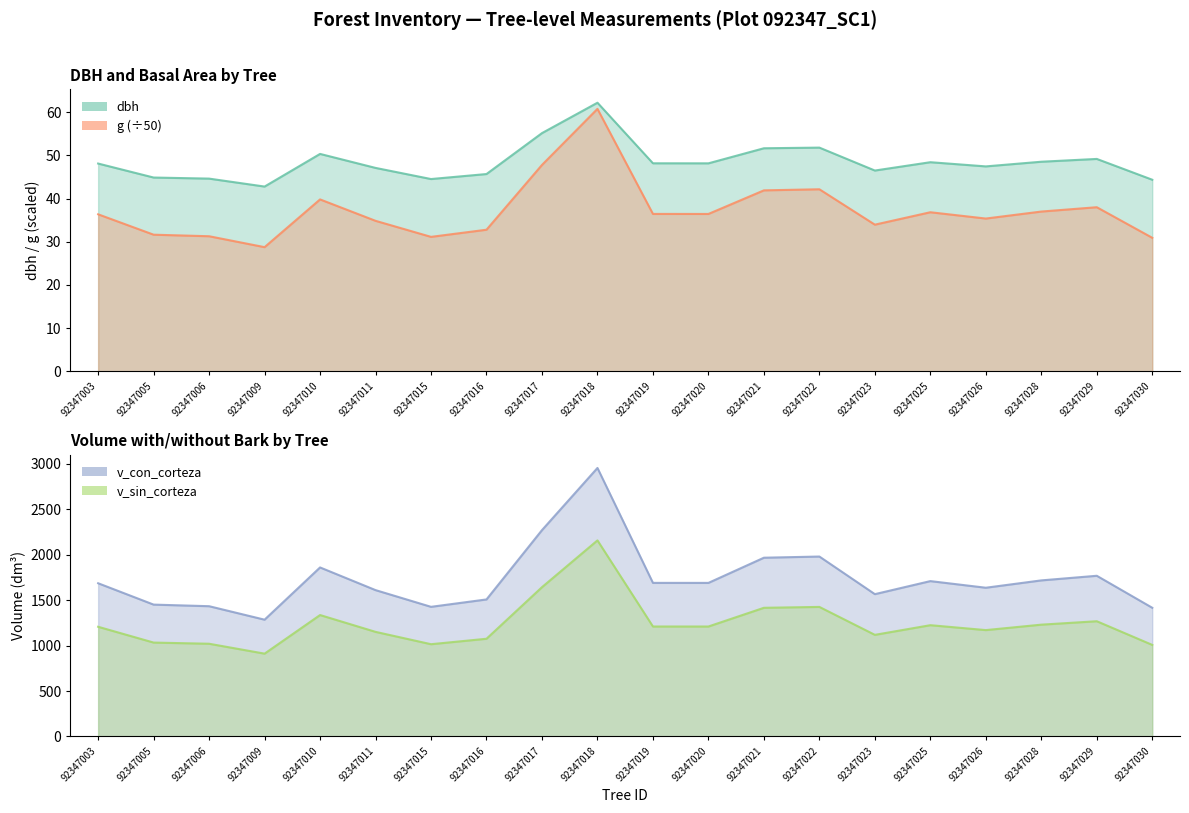

What is the sum of all v_sin_corteza values?

24823.9